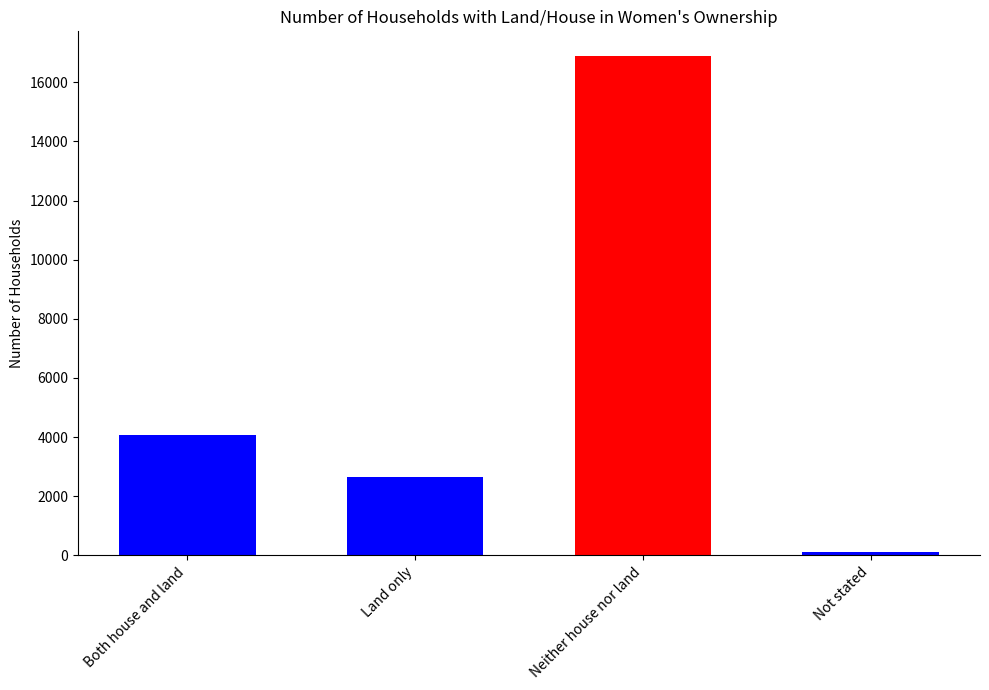

The chart shows a value of 100 at Not stated. True or false?

True